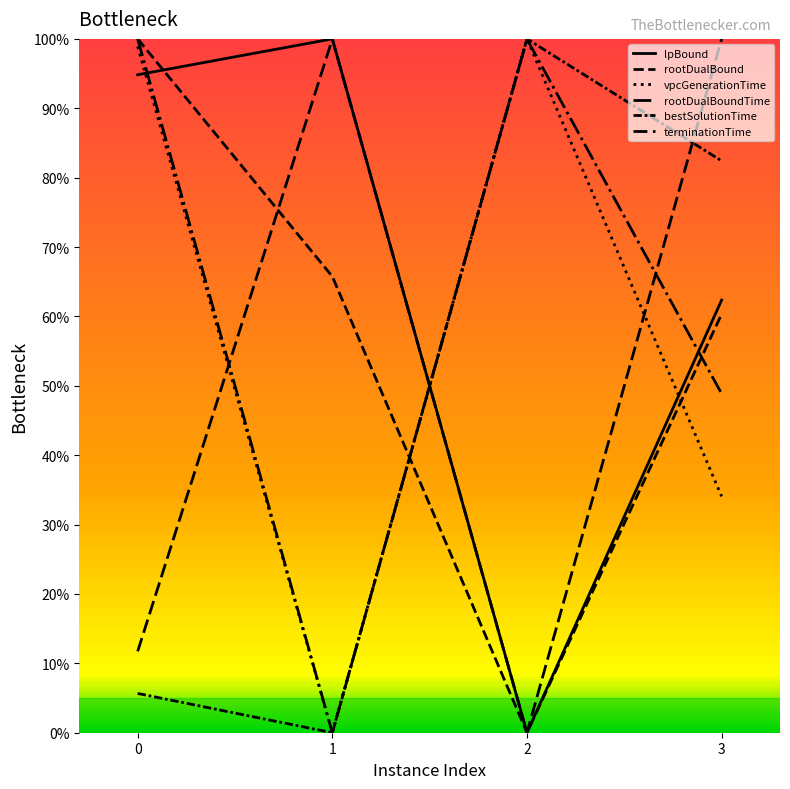

What are all the series names shown in the legend?

lpBound, rootDualBound, vpcGenerationTime, rootDualBoundTime, bestSolutionTime, terminationTime